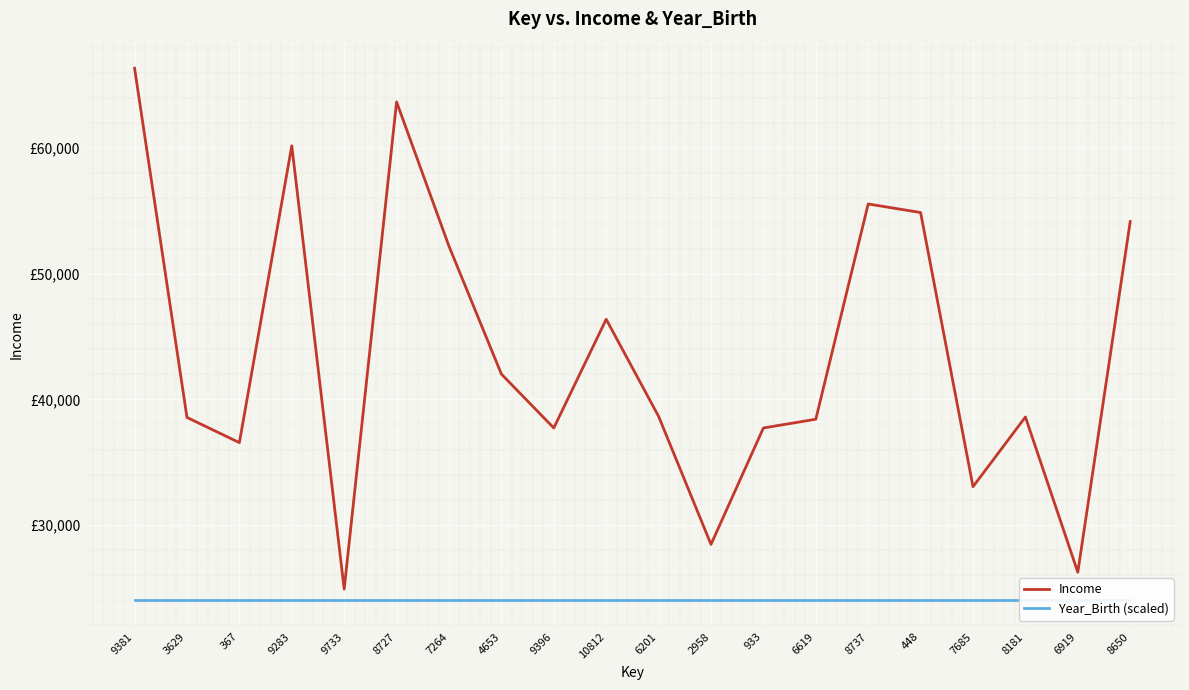

Reading right to left, what are all the values shown in this chart?

Income: 54162	26224	38593	33039	54880	55563	38415	37717	28442	38643	46377	37717	42011	52195	63693	24882	60199	36550	38557	66373
Year_Birth (scaled): 24000	24000	24000	24000	24000	24000	24000	24000	24000	24000	24000	24000	24000	24000	24000	24000	24000	24000	24000	24000